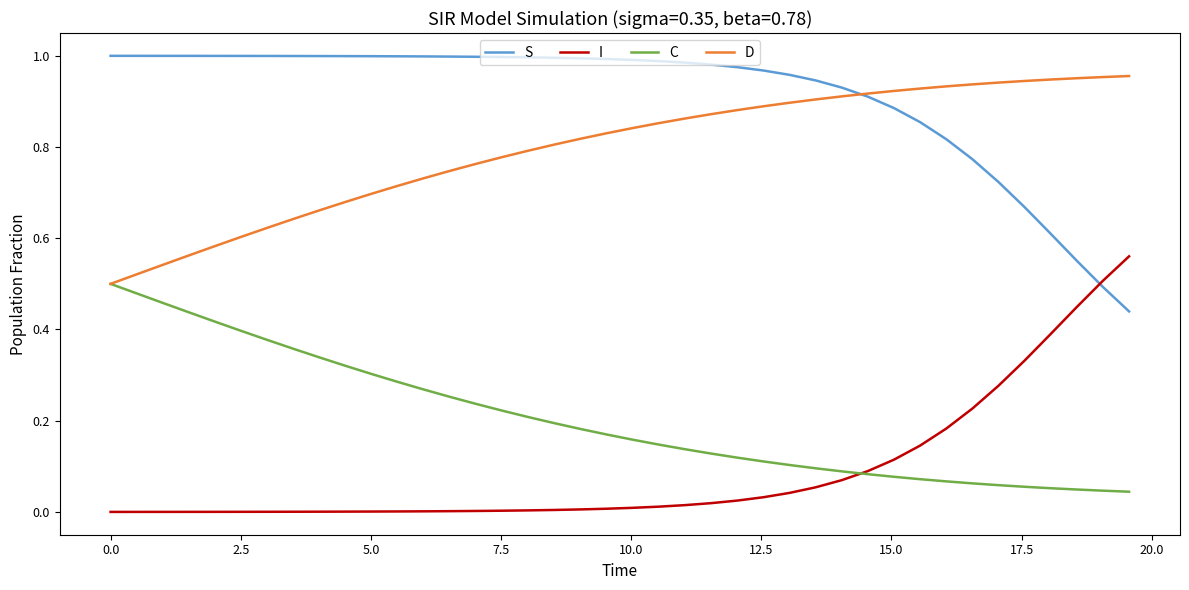

True or false: I and D intersect in this chart.

False